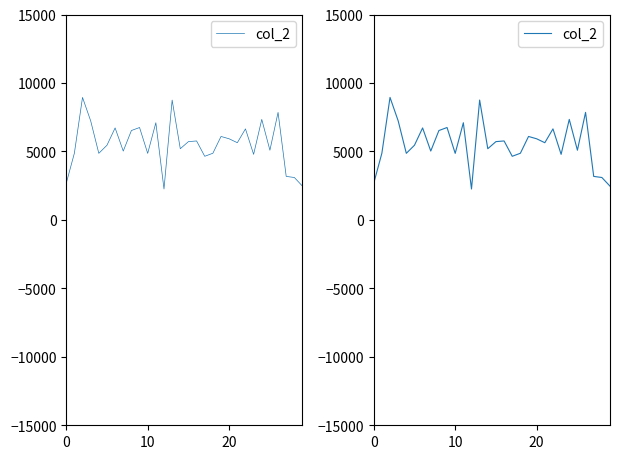

Reading right to left, extract all data points from this chart.

2464	3096	3176	7851	5088	7339	4787	6647	5636	5922	6093	4867	4645	5765	5716	5198	8752	2255	7096	4858	6746	6526	5026	6716	5451	4861	7235	8944	4869	2668